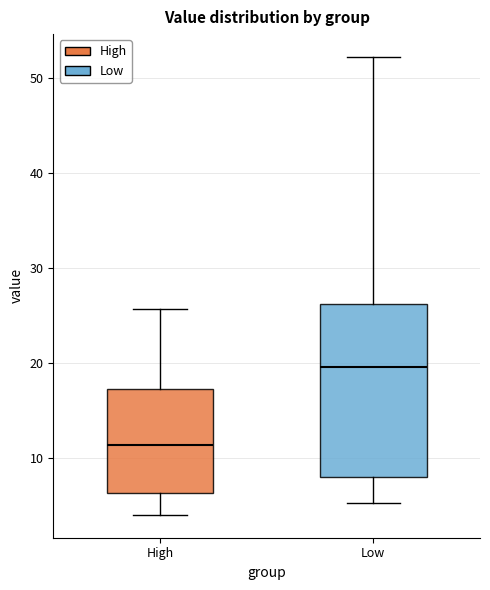

Which box has the lowest median line?

High